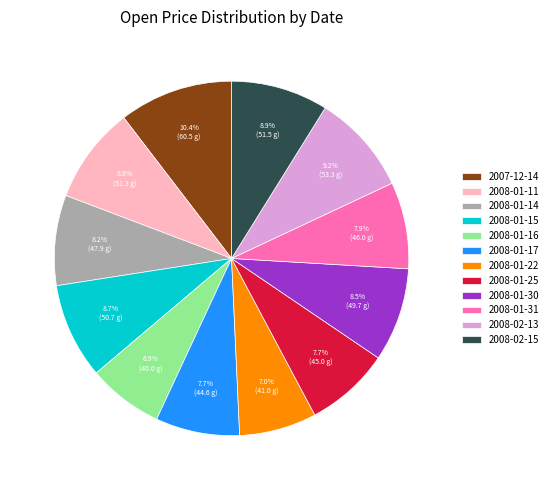

Does any single category account for the majority?

No